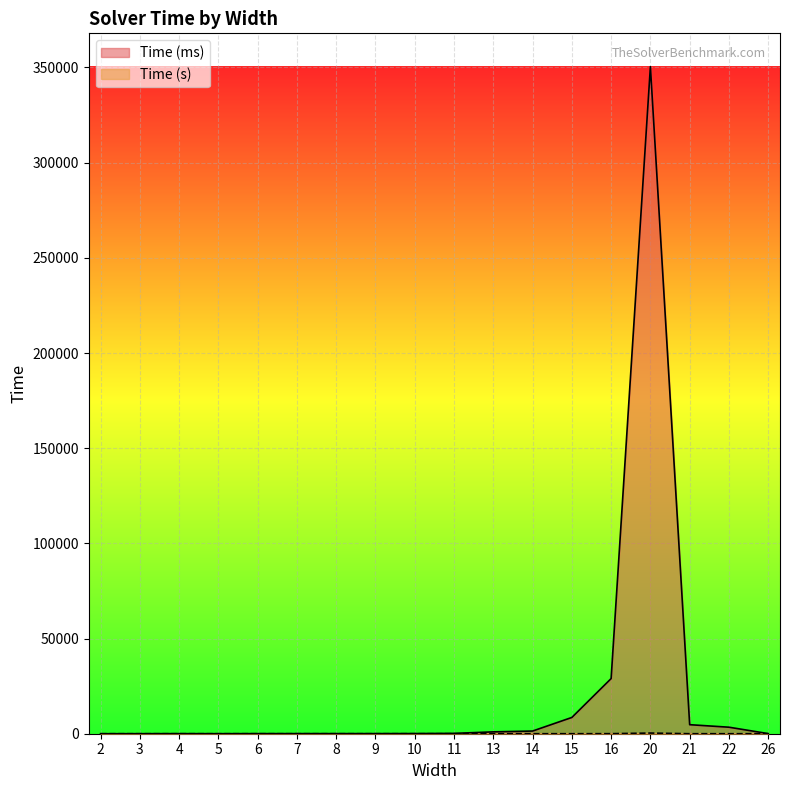

At how many categories does at least one series exceed 121422?

1